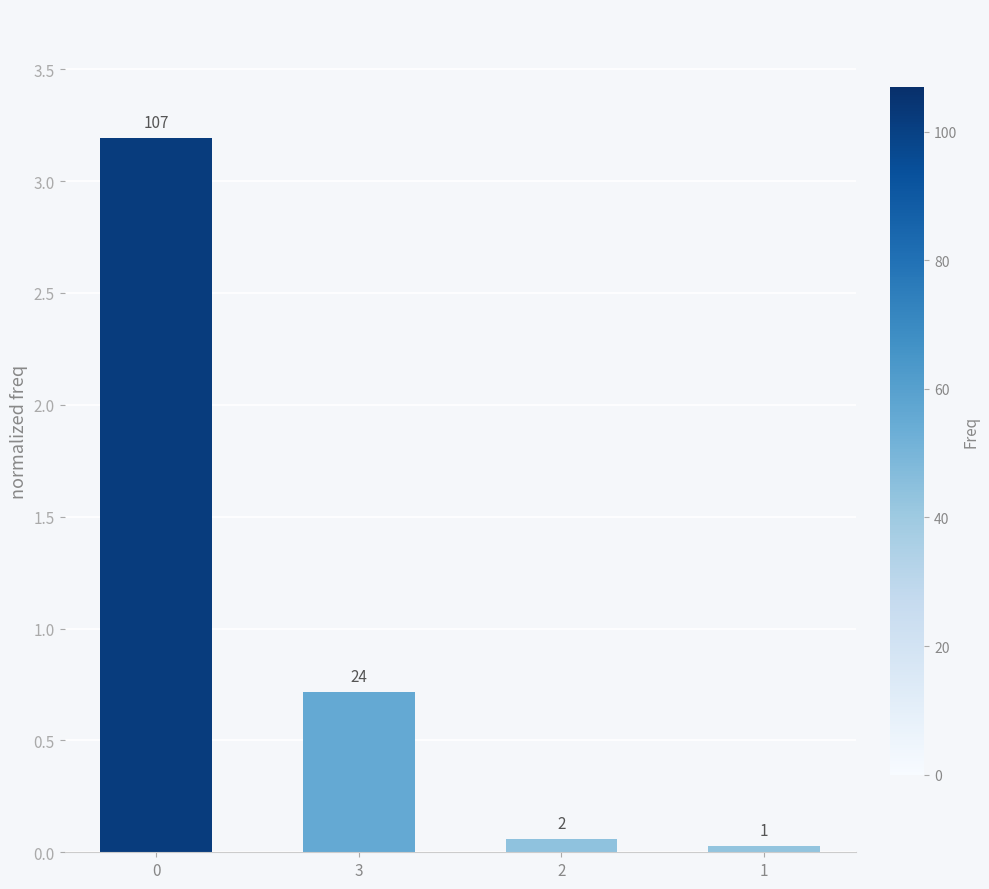

Rank the categories by value from lowest to highest.

1, 2, 3, 0